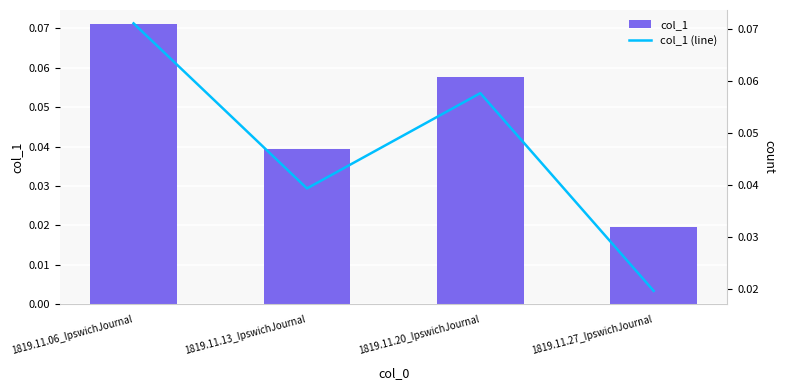

Reading left to right, list all the values displayed in this chart.

col_1: 1819.11.06_IpswichJournal=0.1	1819.11.13_IpswichJournal=0.0	1819.11.20_IpswichJournal=0.1	1819.11.27_IpswichJournal=0.0
col_1 (line): 1819.11.06_IpswichJournal=0.1	1819.11.13_IpswichJournal=0.0	1819.11.20_IpswichJournal=0.1	1819.11.27_IpswichJournal=0.0